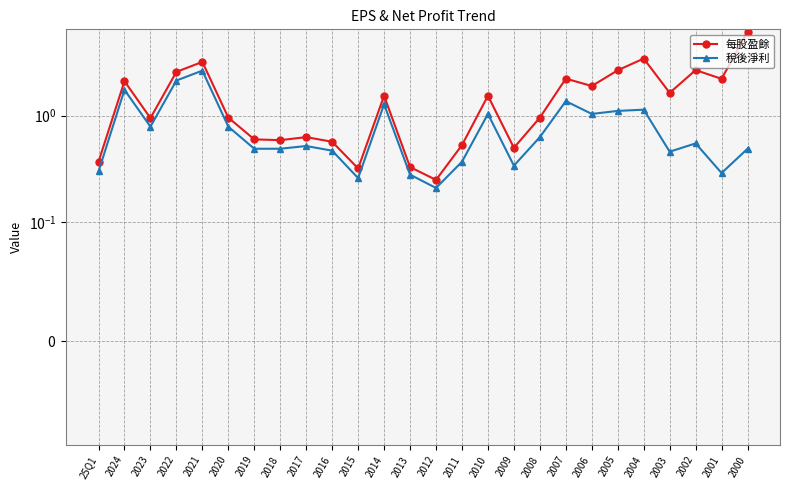

At which category does the chart reach its peak across all series?

2000